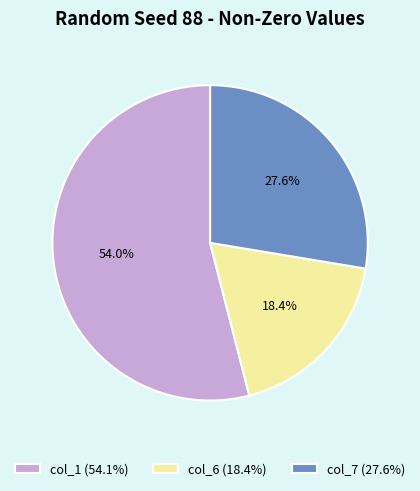

To the nearest percent, what is the difference between the col_6 and col_1 slice percentages?

36%